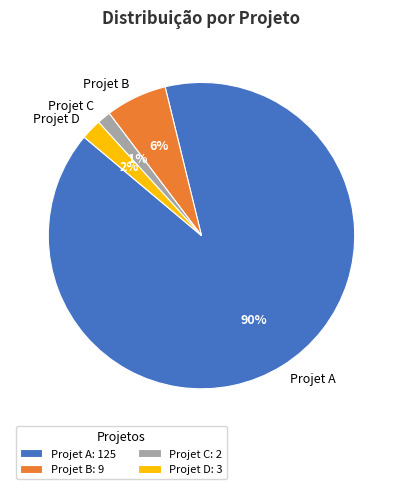

Between Projet A and Projet B, which is larger?

Projet A